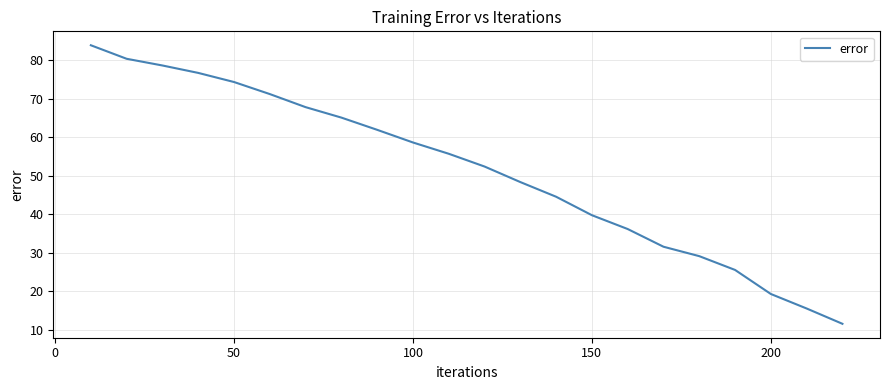

Reading left to right, list all the values displayed in this chart.

83.9	80.3	78.6	76.7	74.3	71.2	67.8	65.1	61.9	58.6	55.7	52.4	48.3	44.5	39.7	36.1	31.5	29.1	25.5	19.3	15.5	11.5